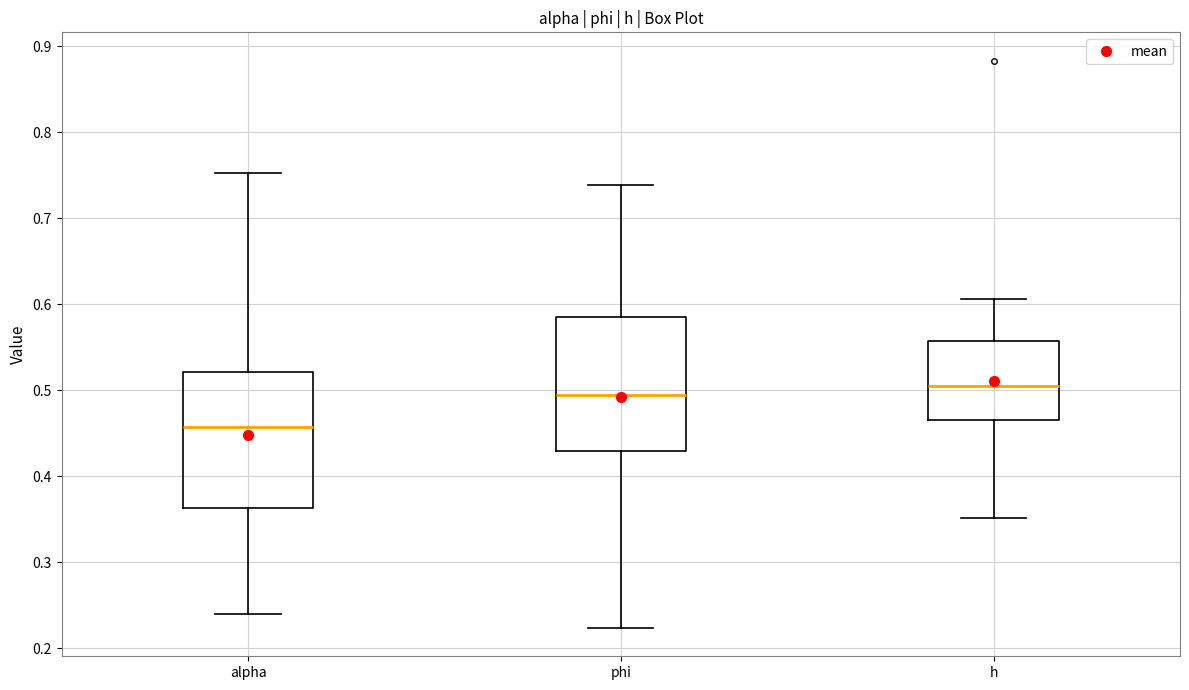

Where is the upper edge of the box for phi on the y-axis? The values are not printed on the chart, so give them approximately, as read against the axis.

0.59